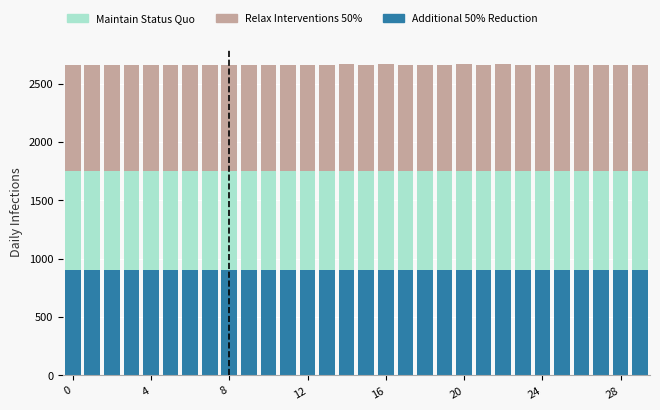

What is the highest value of the Additional 50% Reduction series?

903